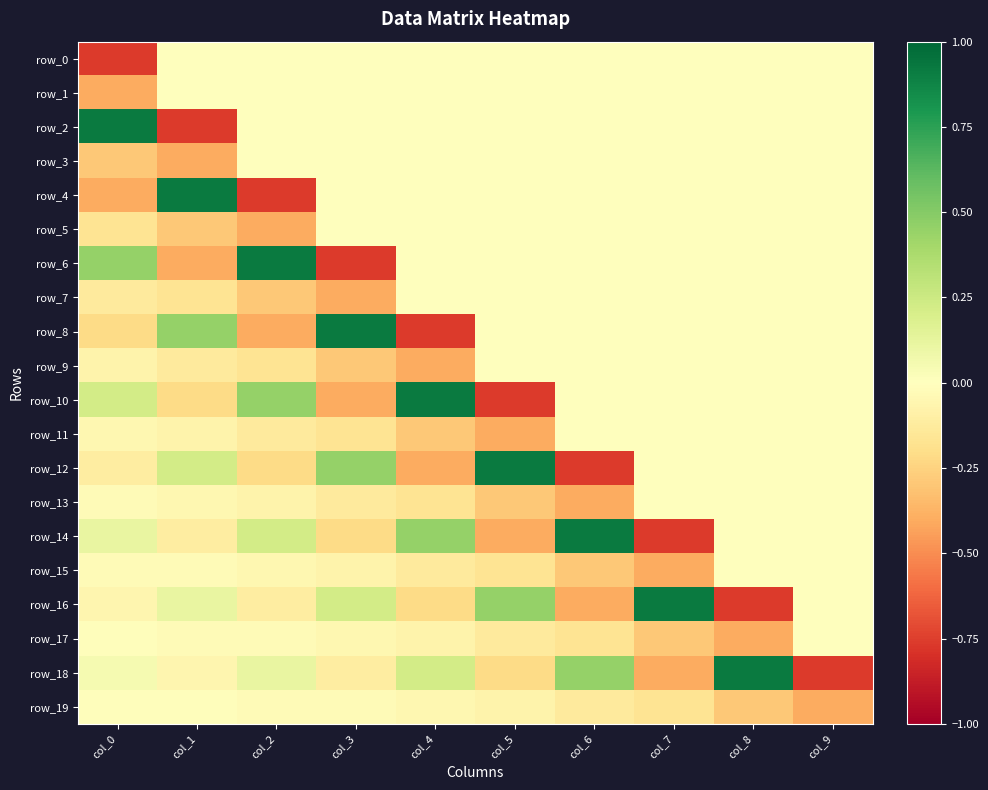

At which category is the sum across all series the highest?

col_8